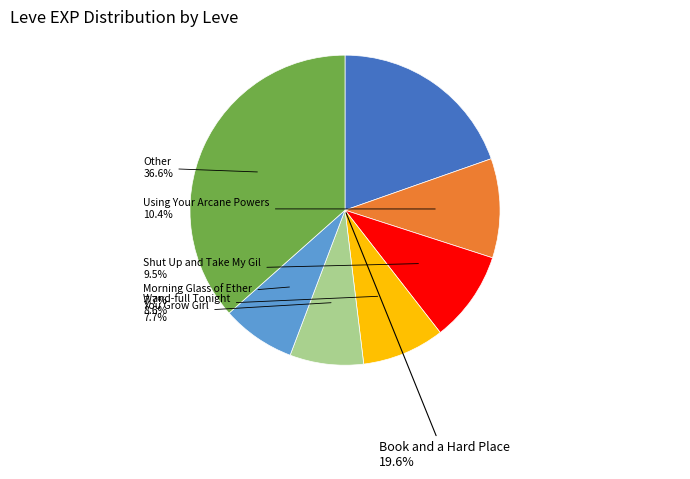

To the nearest percent, what is the difference between the You Grow Girl and Don't Be So Tallow slice percentages?

5%